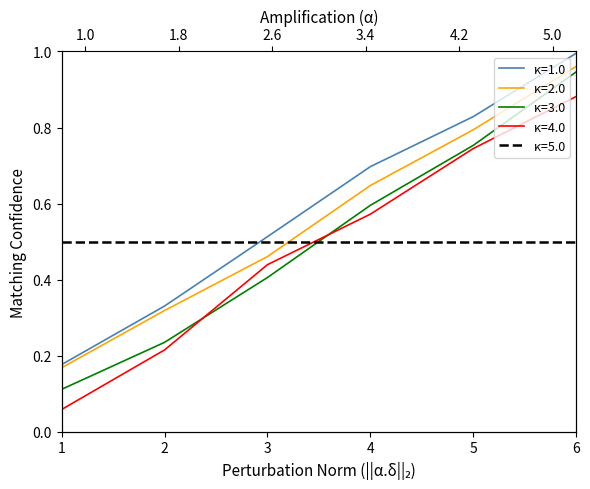

What is the greatest value displayed?

1.0